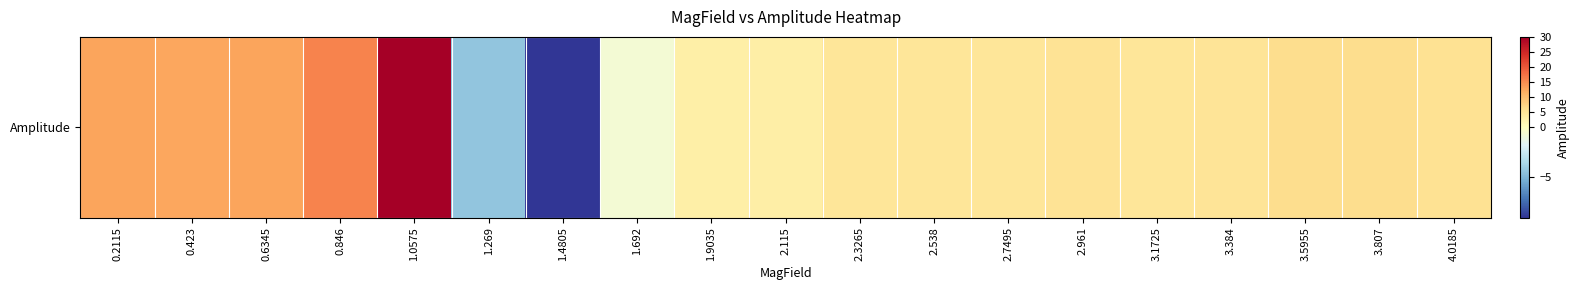

The value at 1.0575 is 12.1. True or false?

False